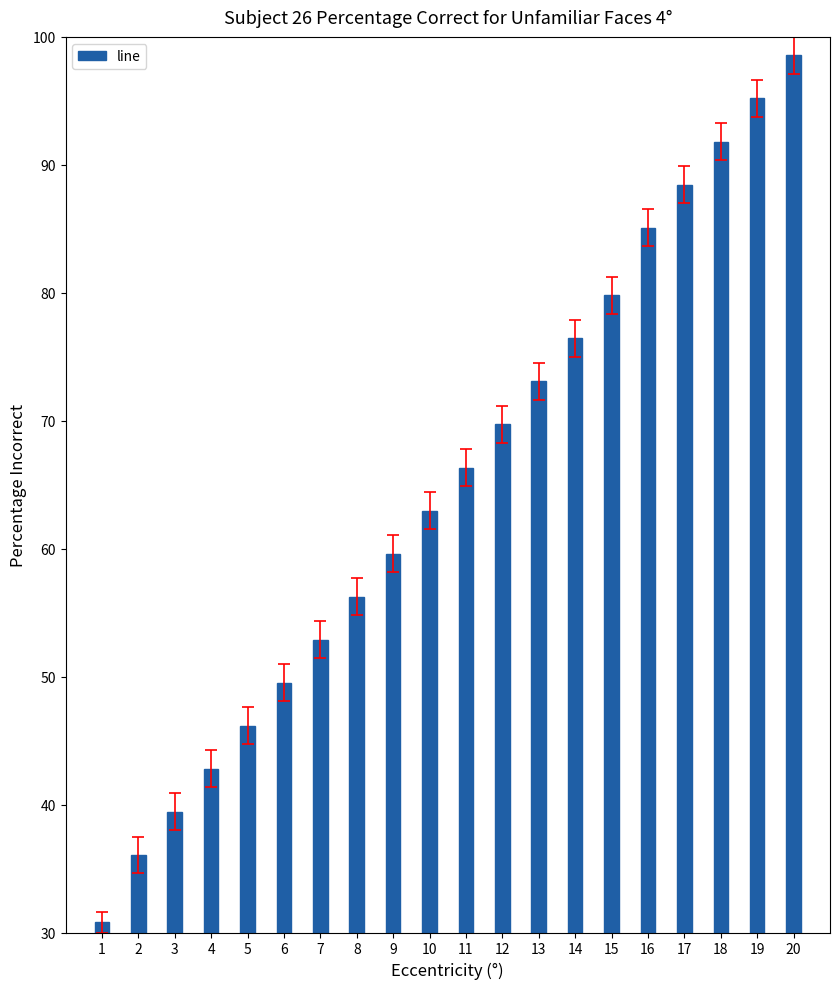

Rank the categories by value from lowest to highest.

1, 2, 3, 4, 5, 6, 7, 8, 9, 10, 11, 12, 13, 14, 15, 16, 17, 18, 19, 20